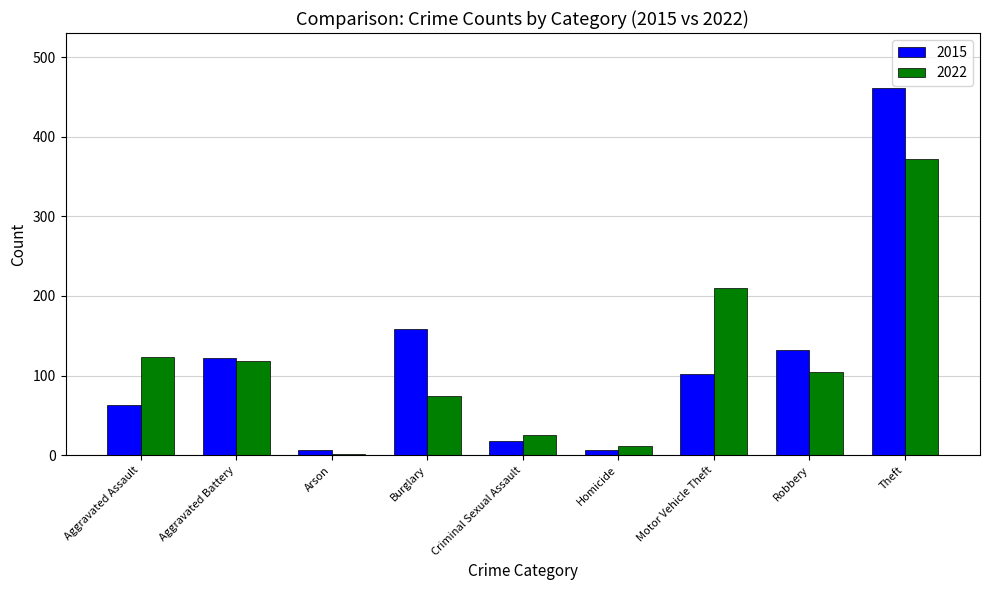

What is the sum of all 2022 values?

1043